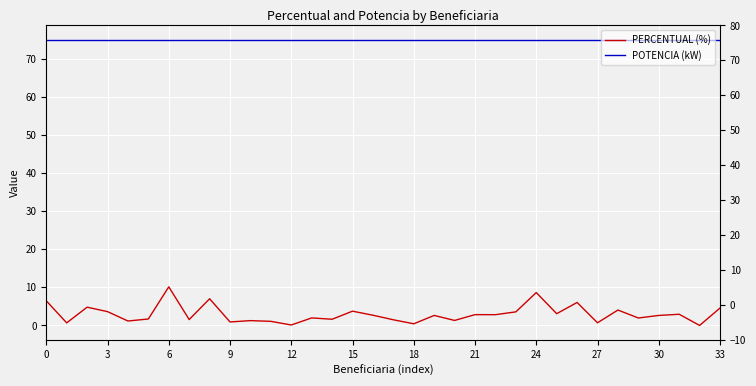

True or false: POTENCIA (kW) has more than 0 points higher than both neighbors.

False